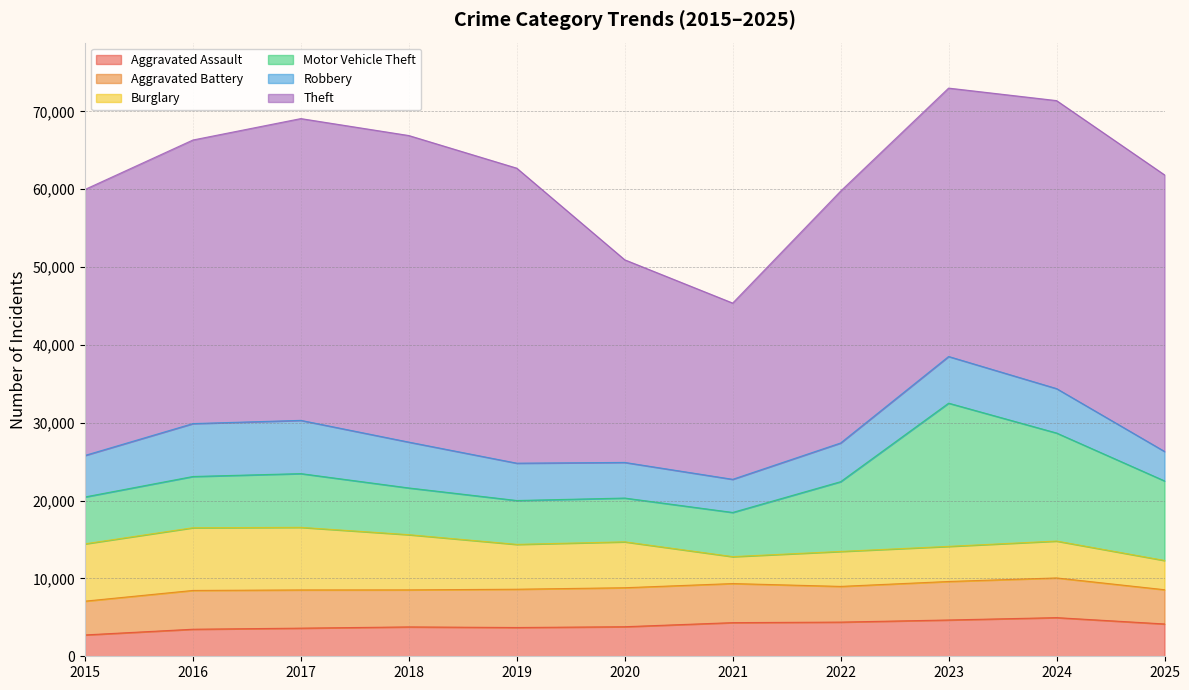

True or false: Robbery and Theft intersect in this chart.

False